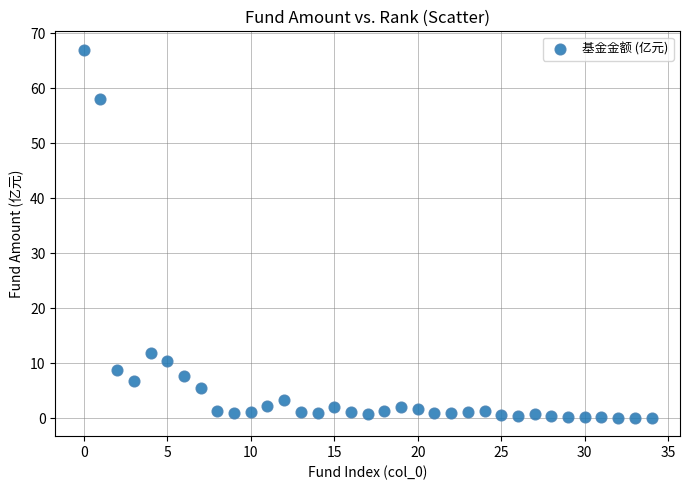

What Y value in the scatter plot is closest to 33?

11.9